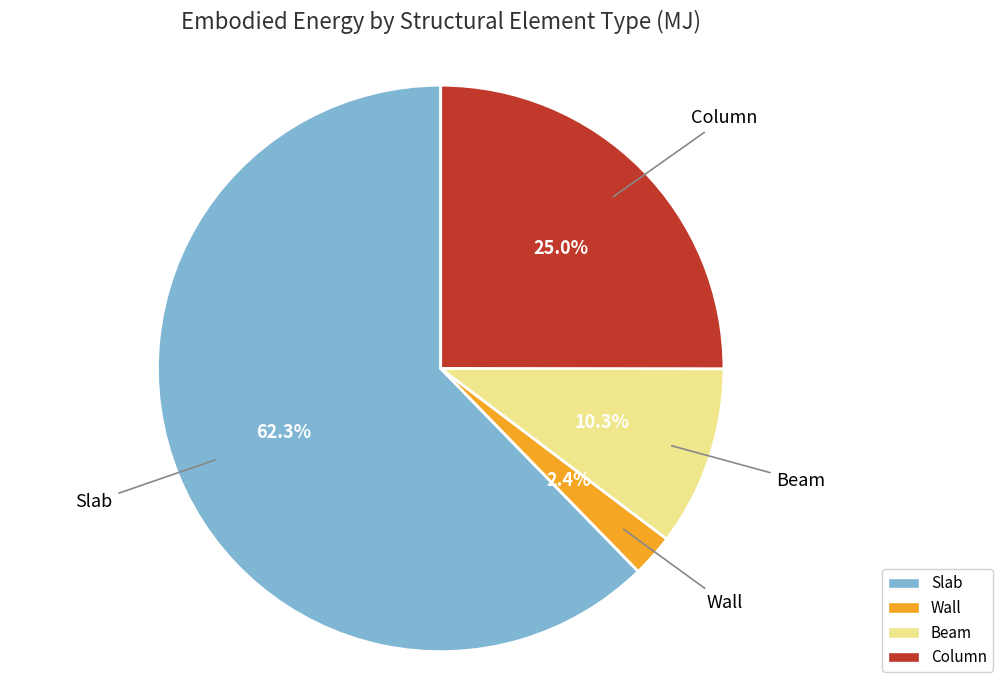

What is the largest slice in the pie chart?

Slab